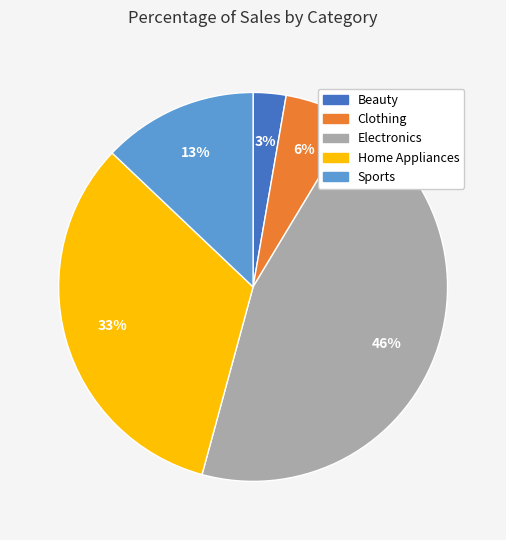

What is the largest slice in the pie chart?

Electronics